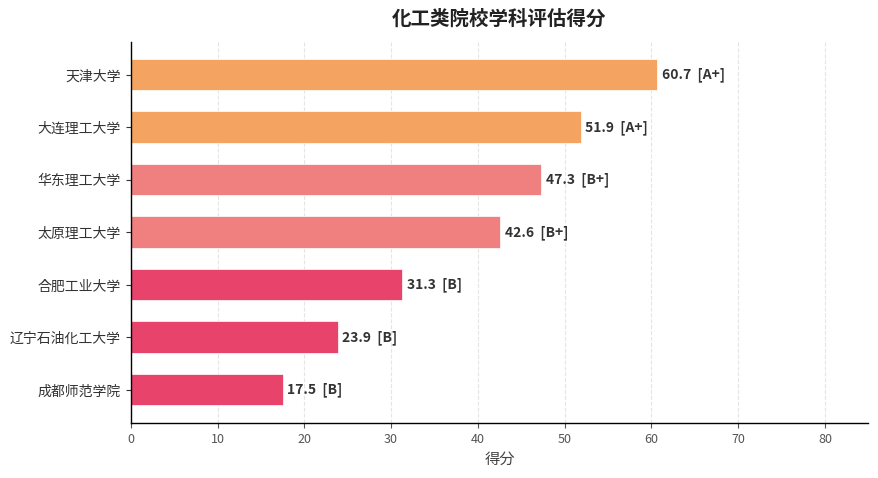

What is the average value?

39.3